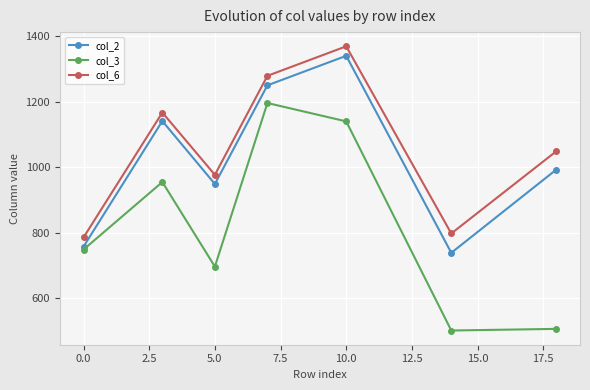

Which series has the largest range (max minus min)?

col_3